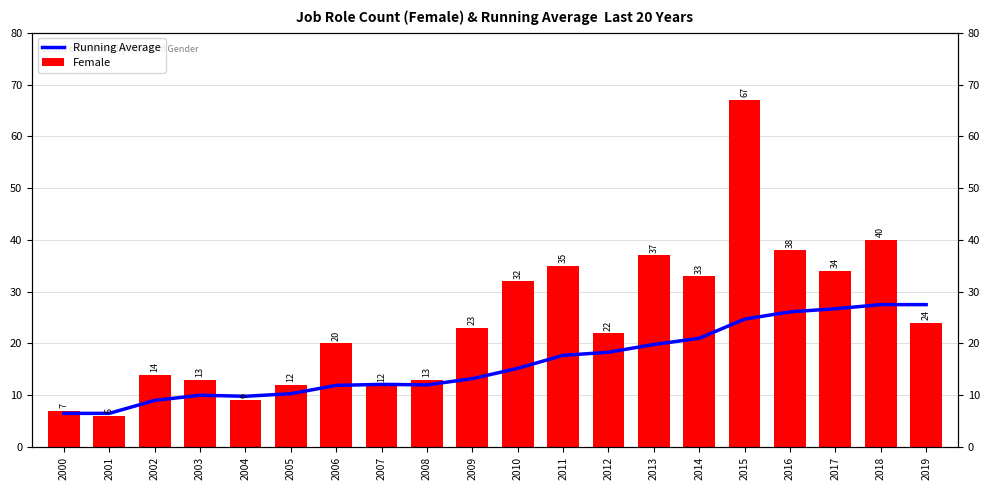

At which label is Female closest to 36?

2011